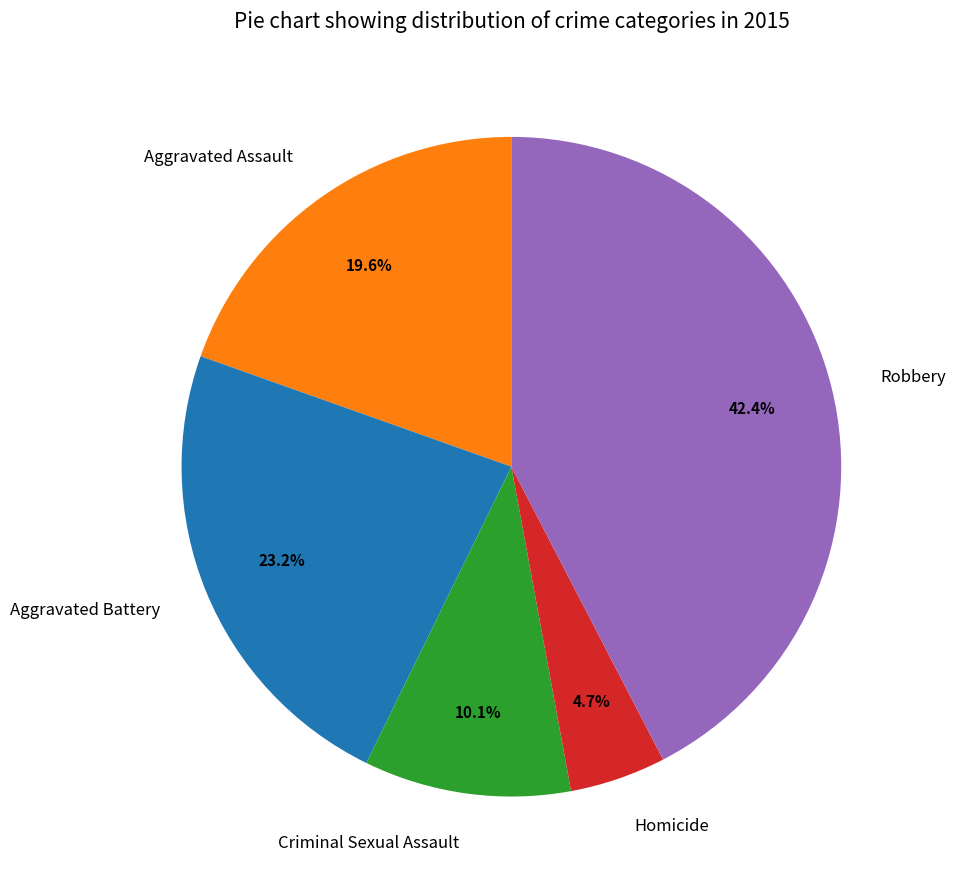

The Robbery slice represents 53% of the pie. True or false?

False